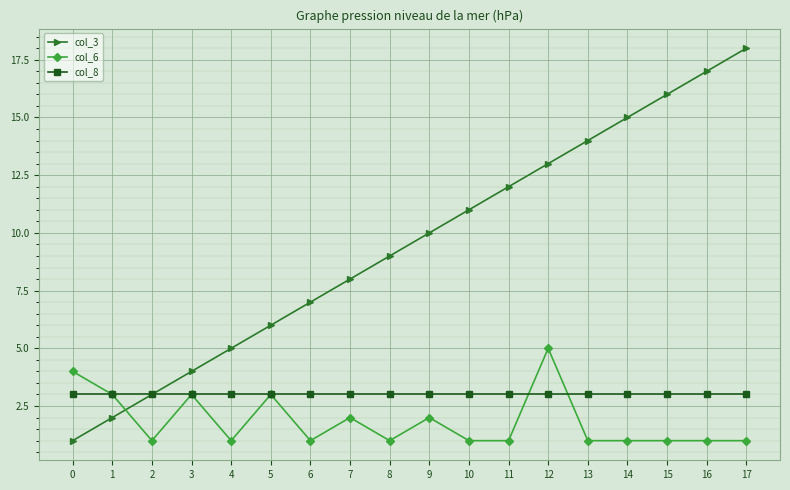

Is the value of col_3 at 4 greater than the value of col_8 at 9?

Yes